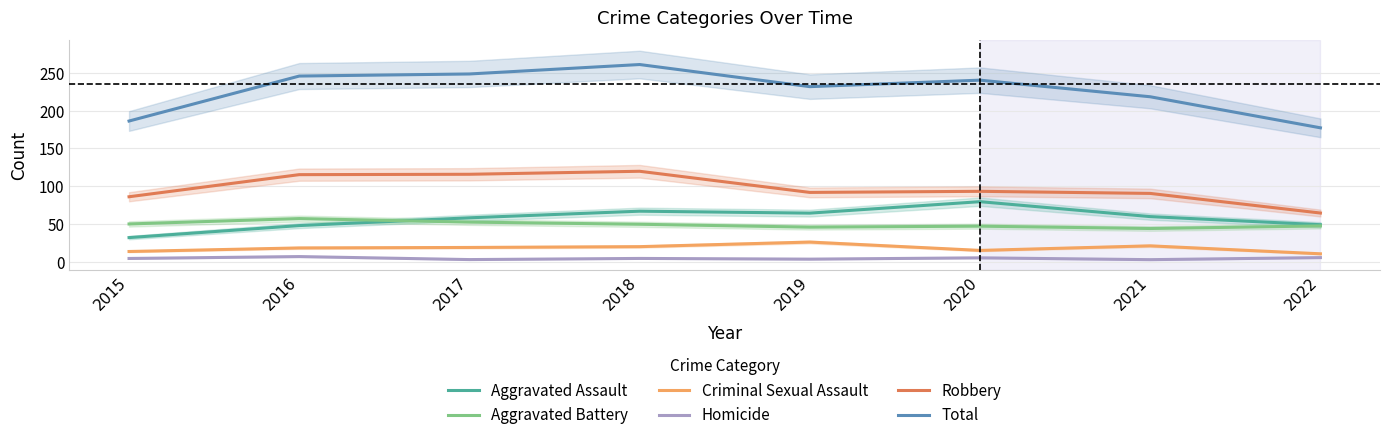

Which series changed the most between 2017 and 2021?

Total